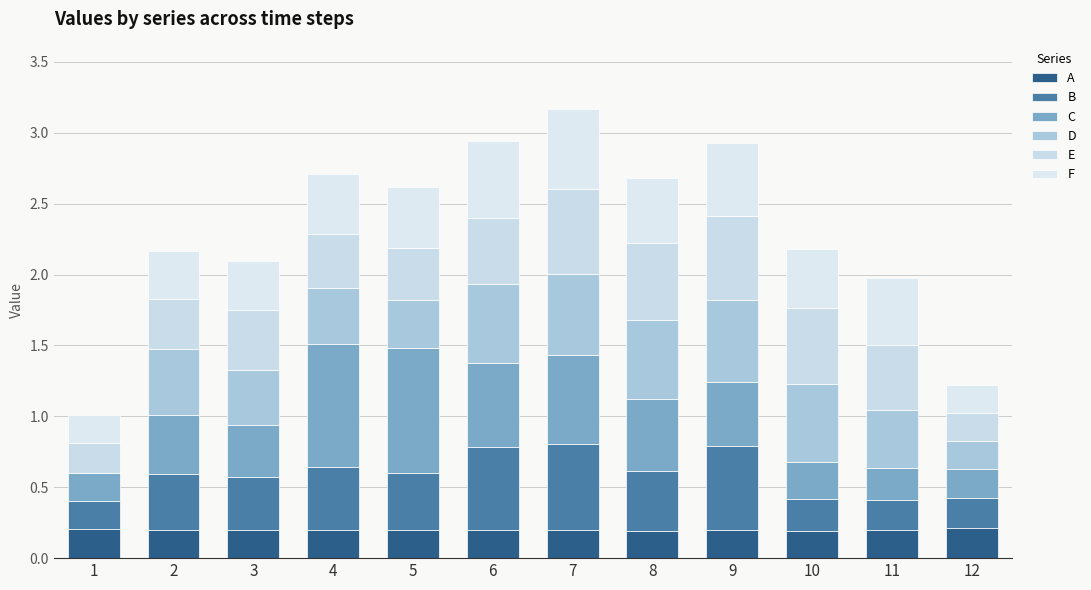

Which series has the largest total across all categories?

C